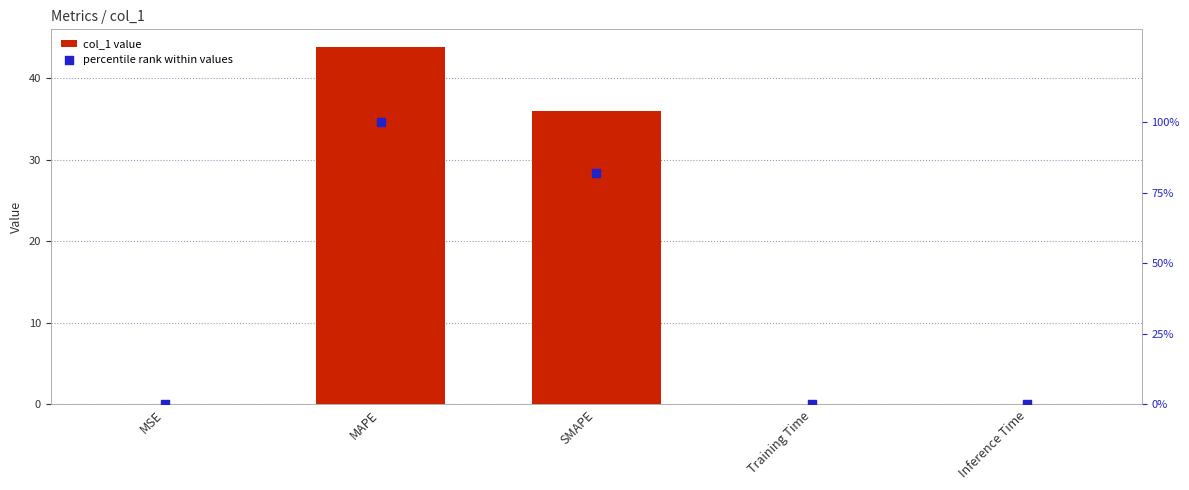

At how many categories does at least one series exceed 25?

2